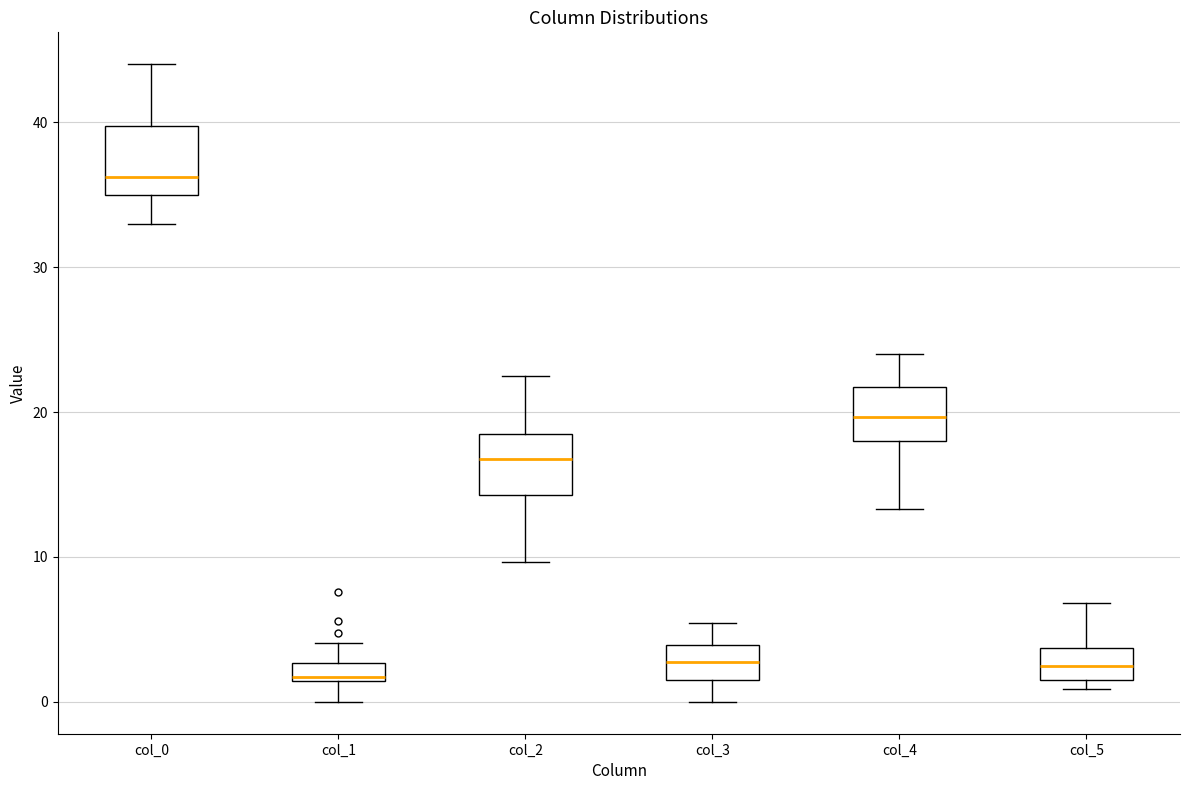

Where does the upper whisker of the box for col_2 end on the y-axis? The values are not printed on the chart, so give them approximately, as read against the axis.

23